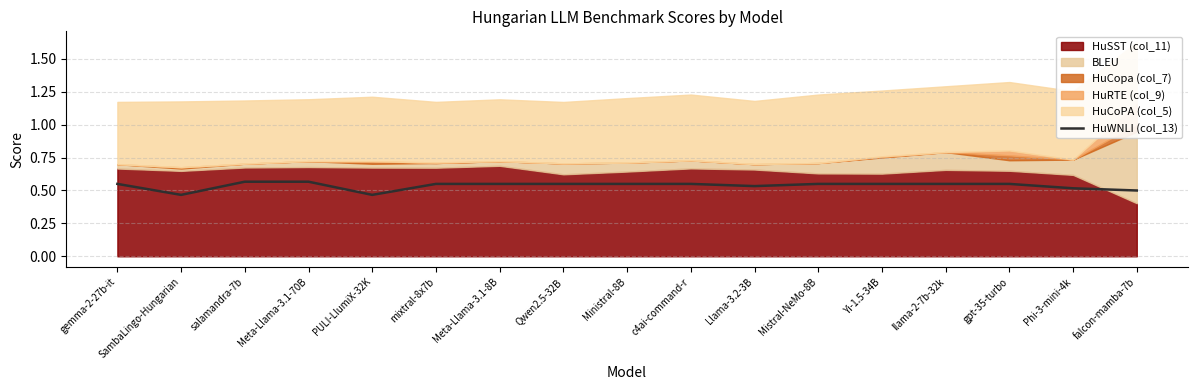

At which category does the chart reach its minimum across all series?

SambaLingo-Hungarian